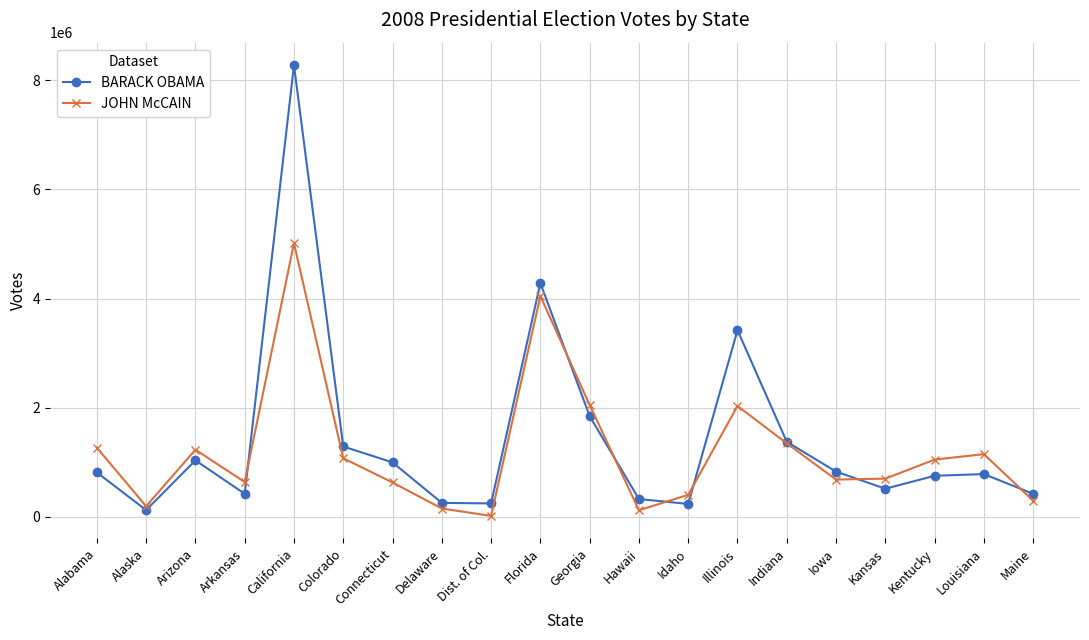

How many interior local peaks does the BARACK OBAMA series have?

5